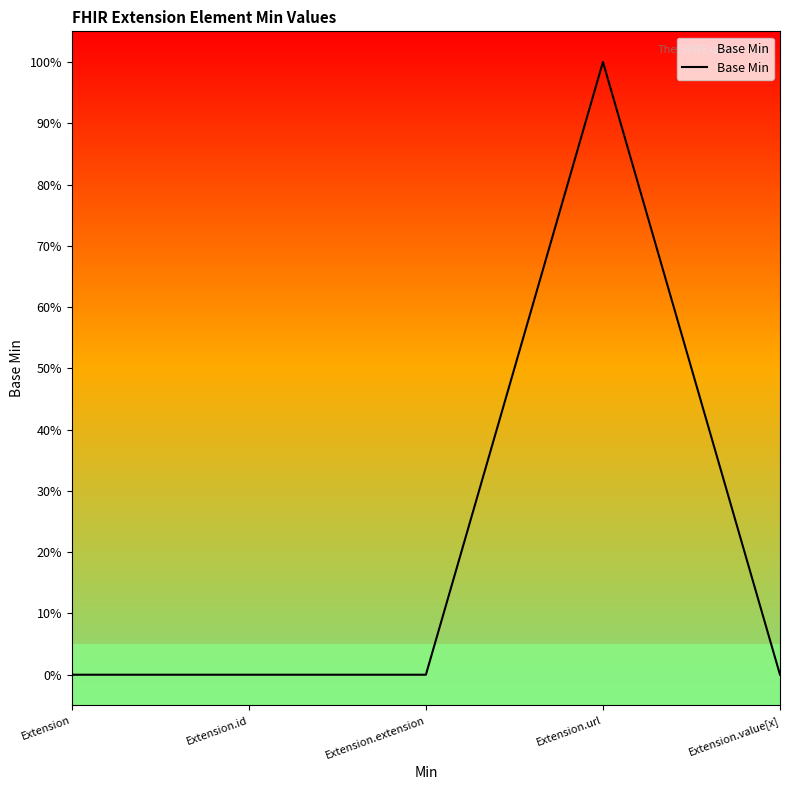

Does the chart have visible grid lines?

No